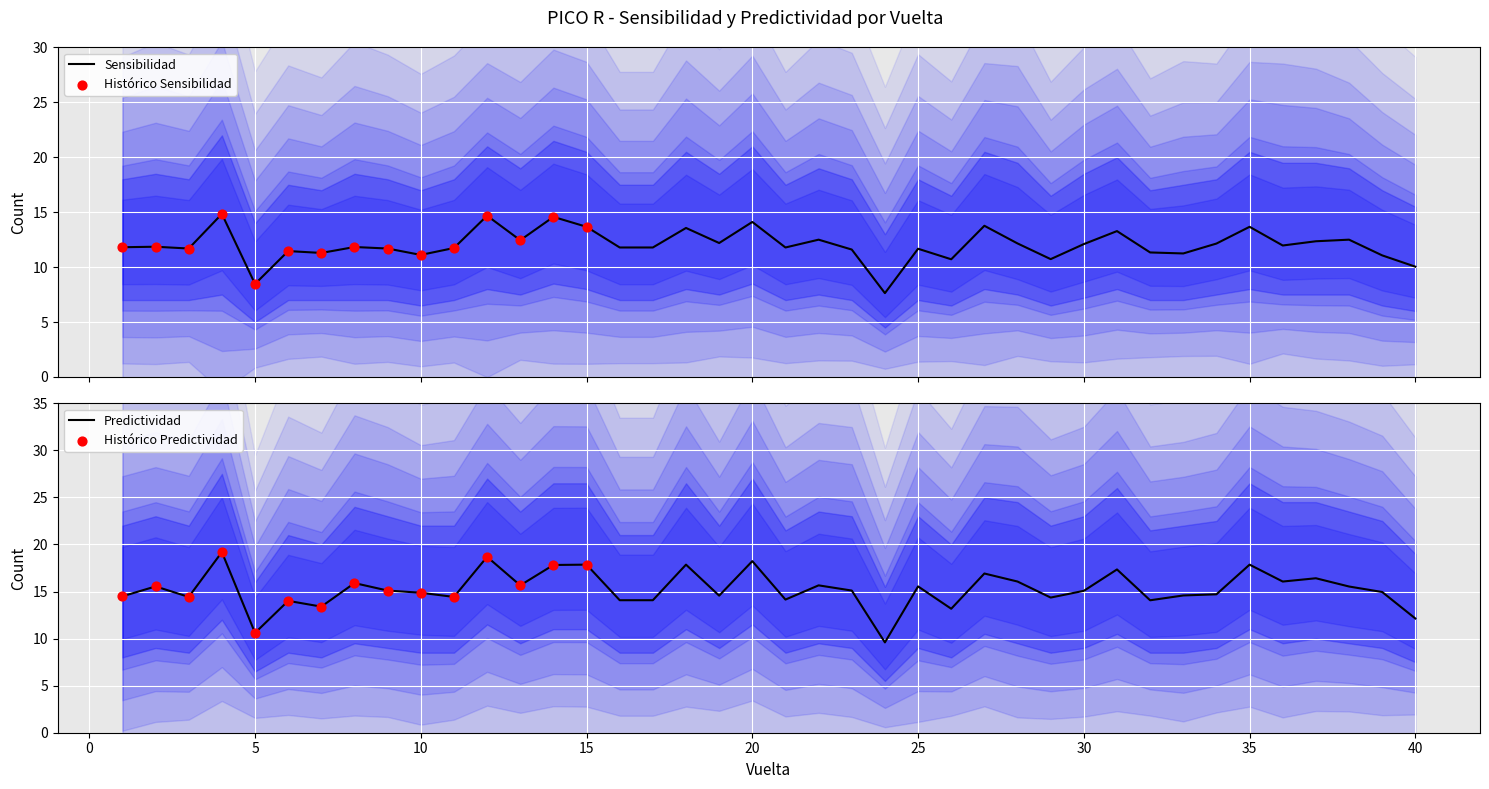

Which series has the widest spread of Y values?

Predictividad